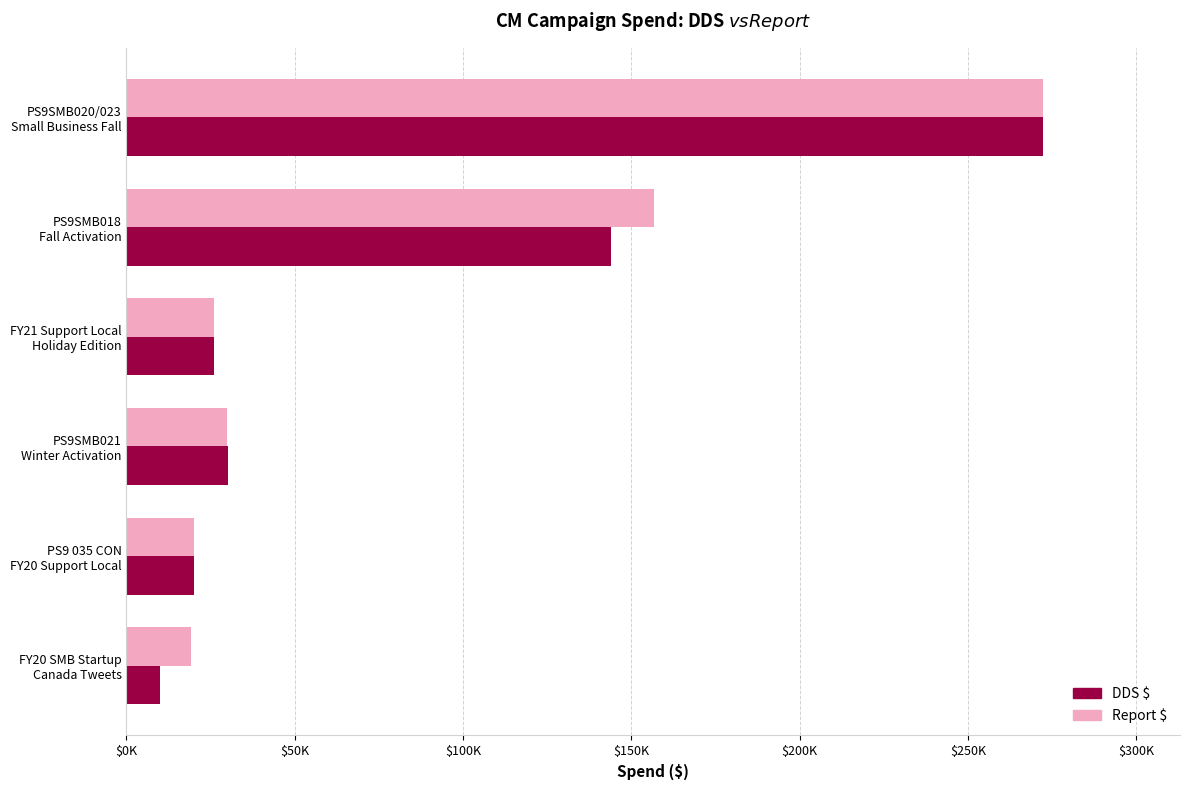

How many data points in Report $ are above 29993?

3